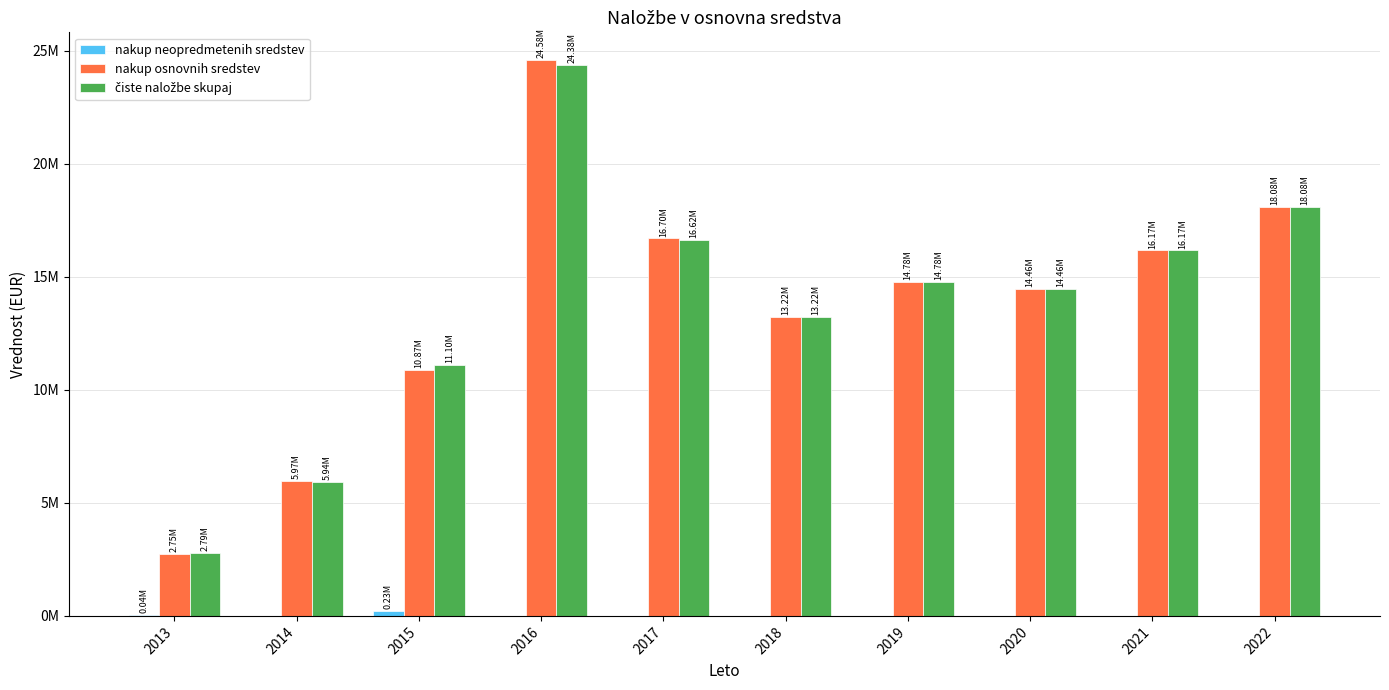

Does the chart contain stacked bars?

No